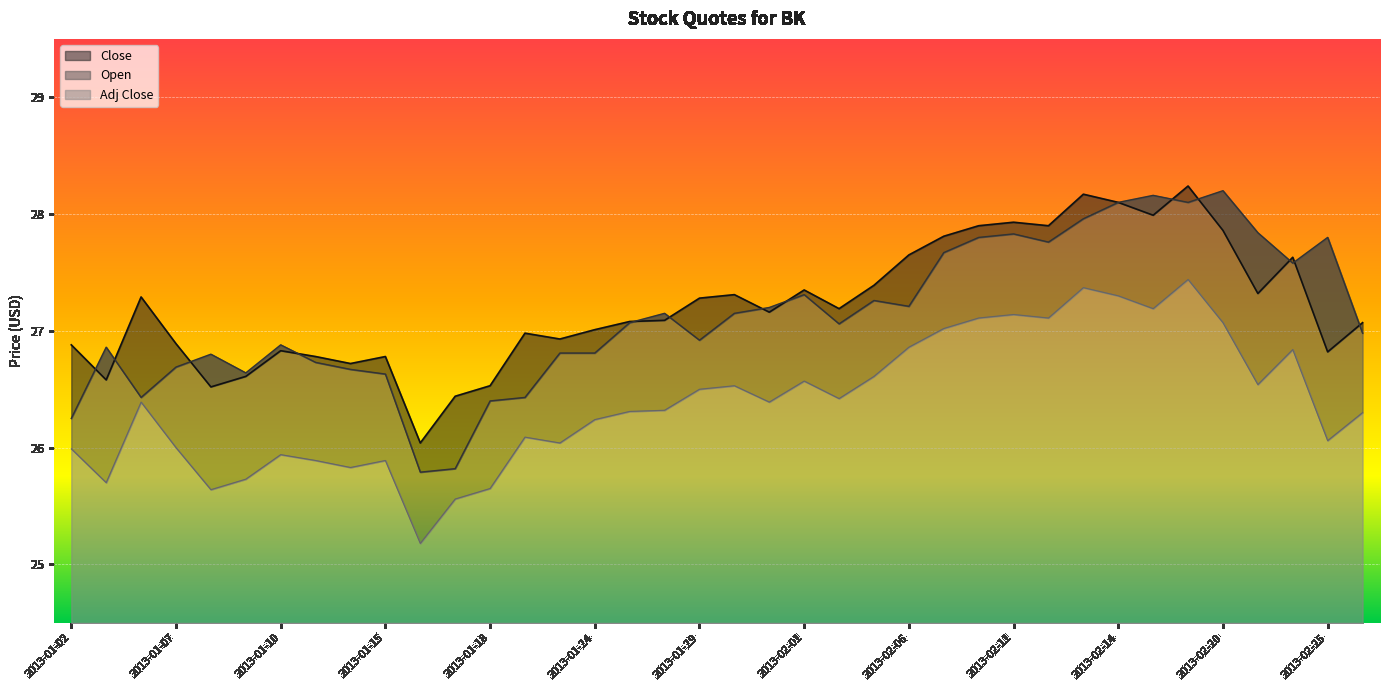

True or false: Adj Close and Open intersect in this chart.

False